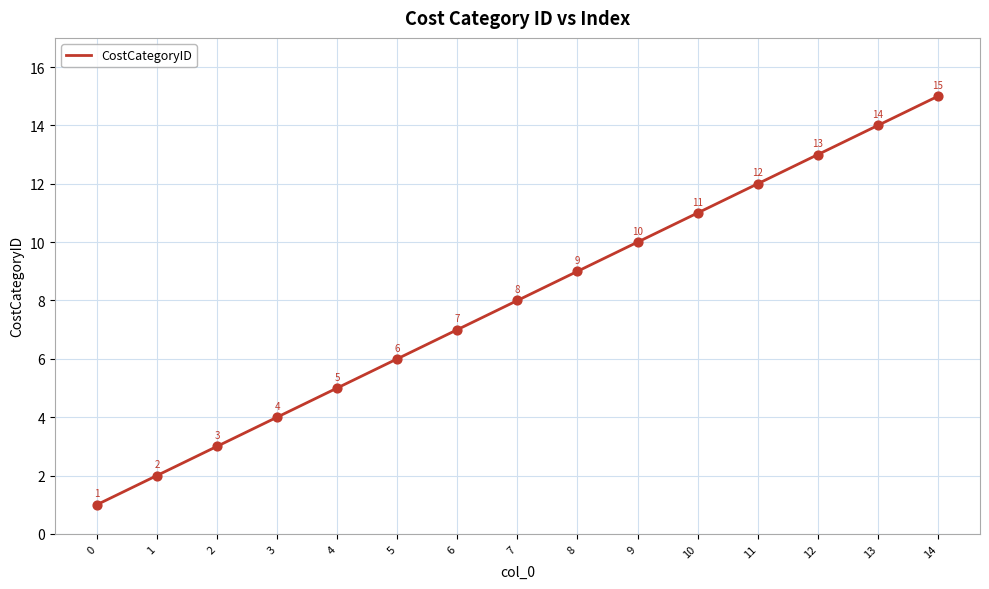

Between 1 and 7, which is larger?

7